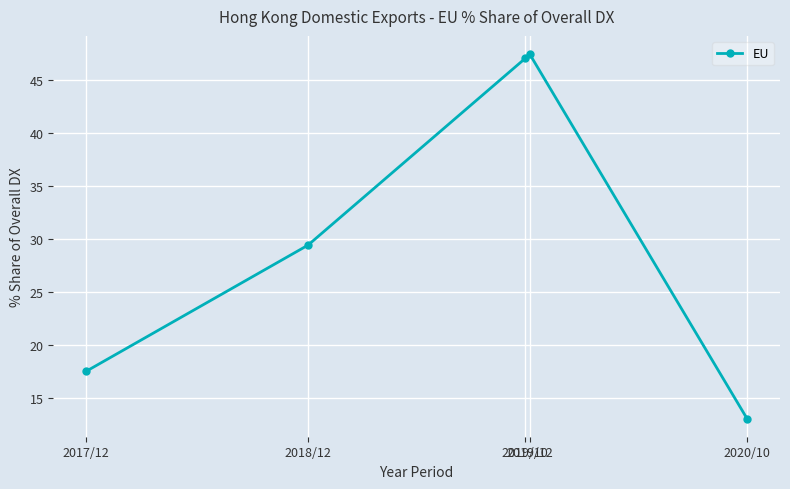

At which label does the data first exceed 29?

2018/12